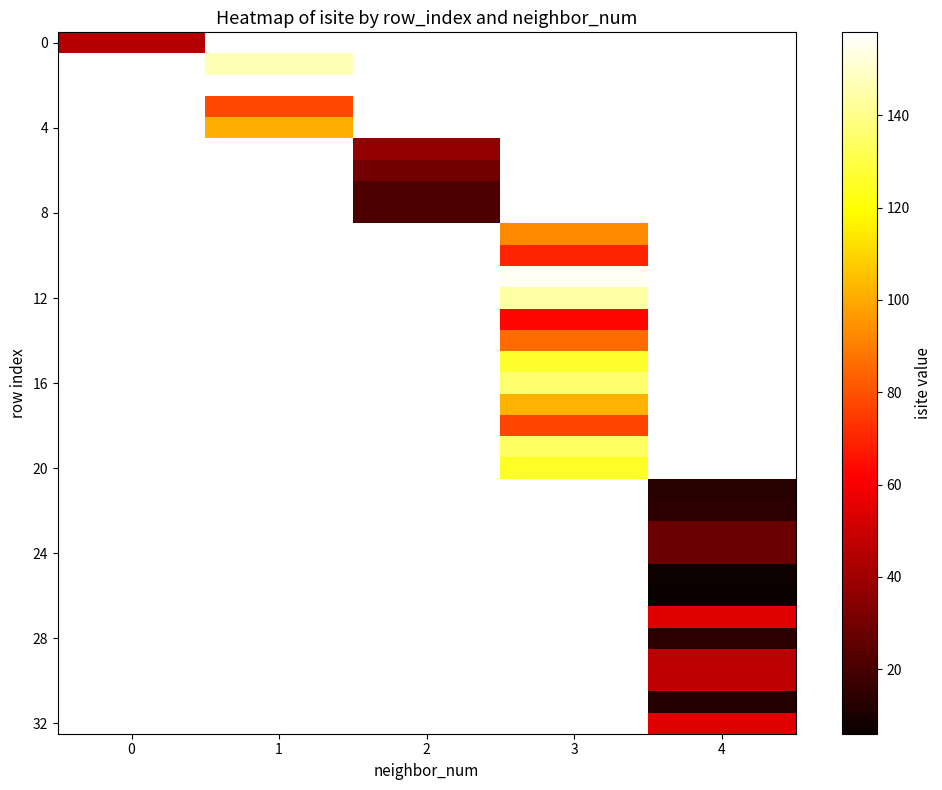

At how many categories does at least one series exceed 30?

5